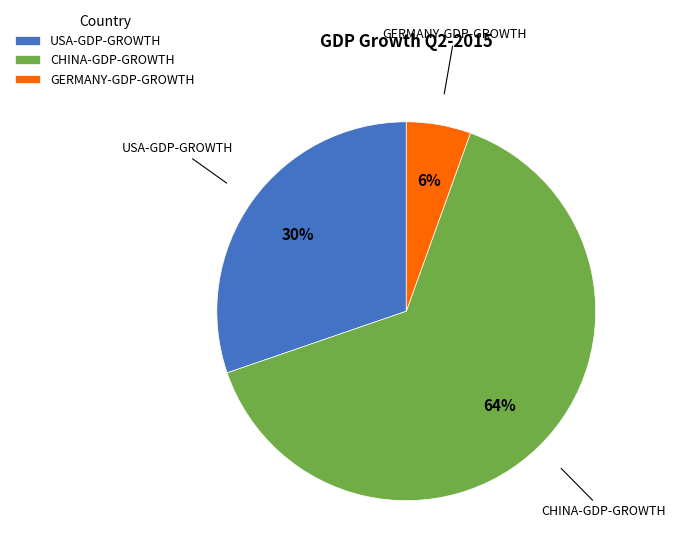

To the nearest percent, what is the combined percentage of USA-GDP-GROWTH and GERMANY-GDP-GROWTH?

36%